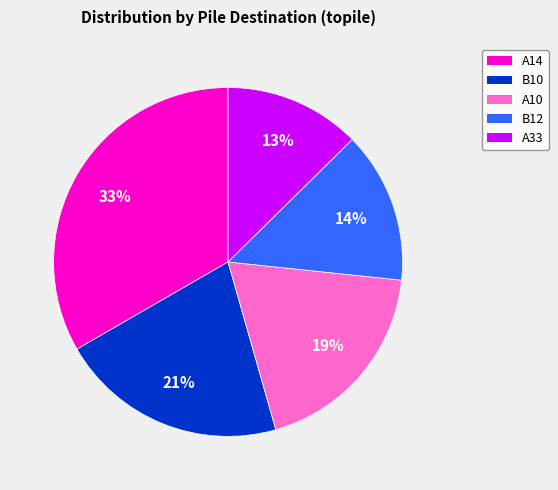

To the nearest percent, what is the average slice percentage?

20%